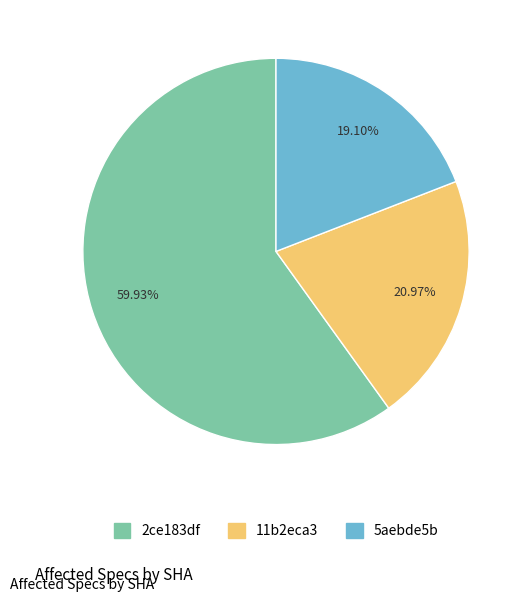

Does any single category account for the majority?

Yes